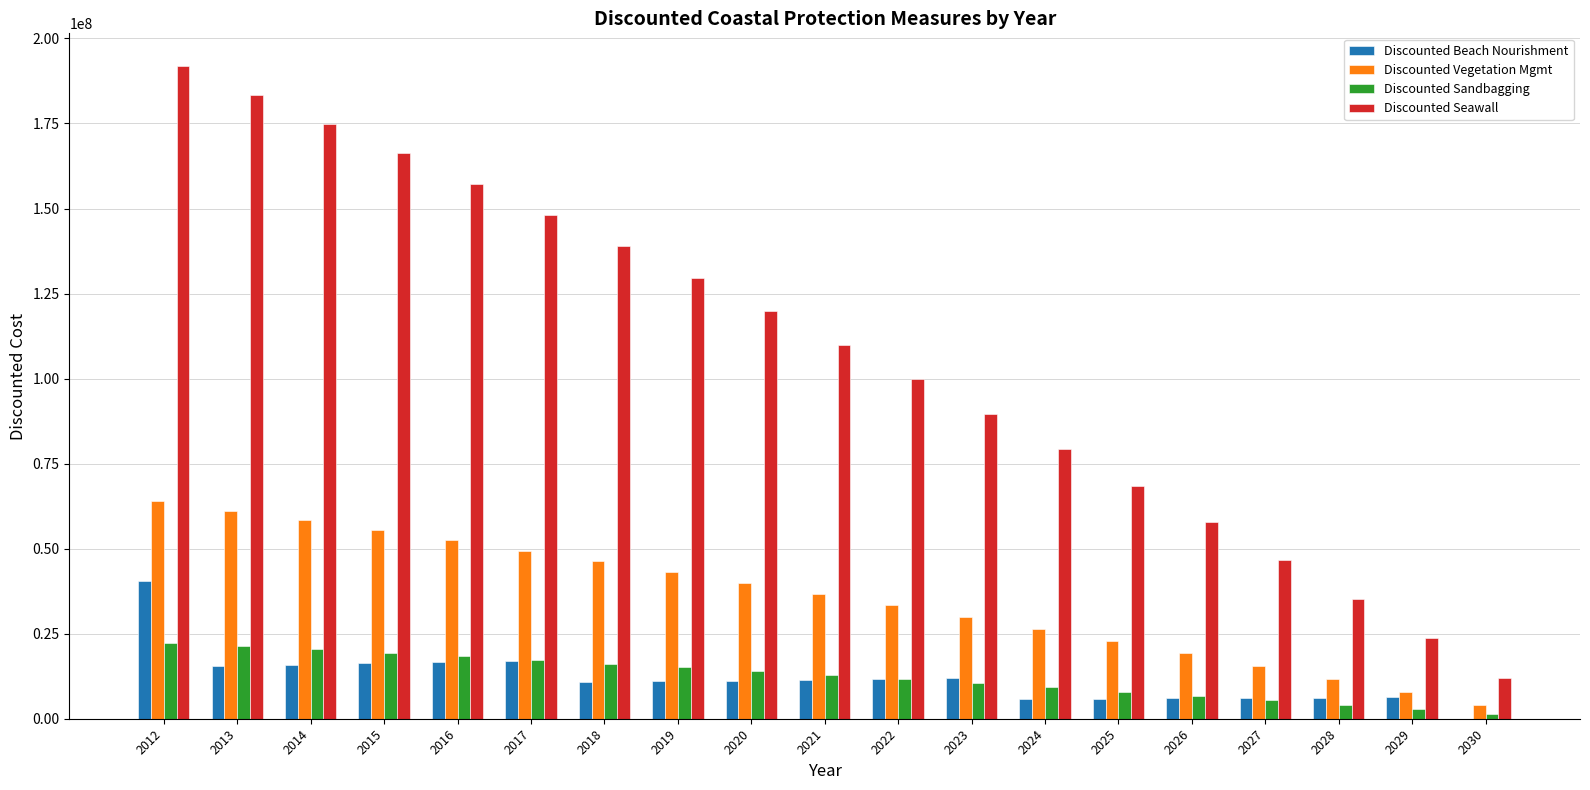

Count the number of categories in the chart.

19